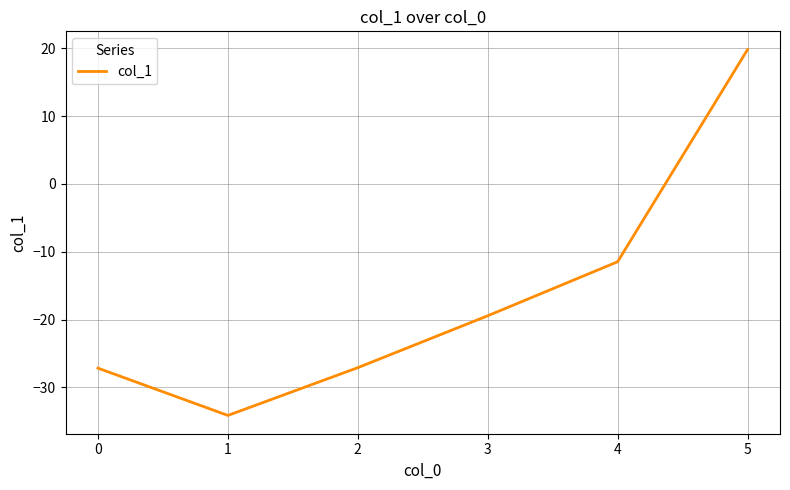

Which has a higher value, 5 or 1?

5